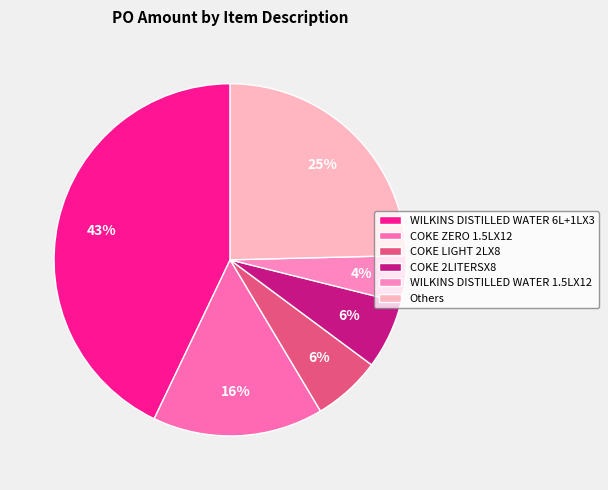

Is it true that COKE 2LITERSX8 is 6% of the pie?

True